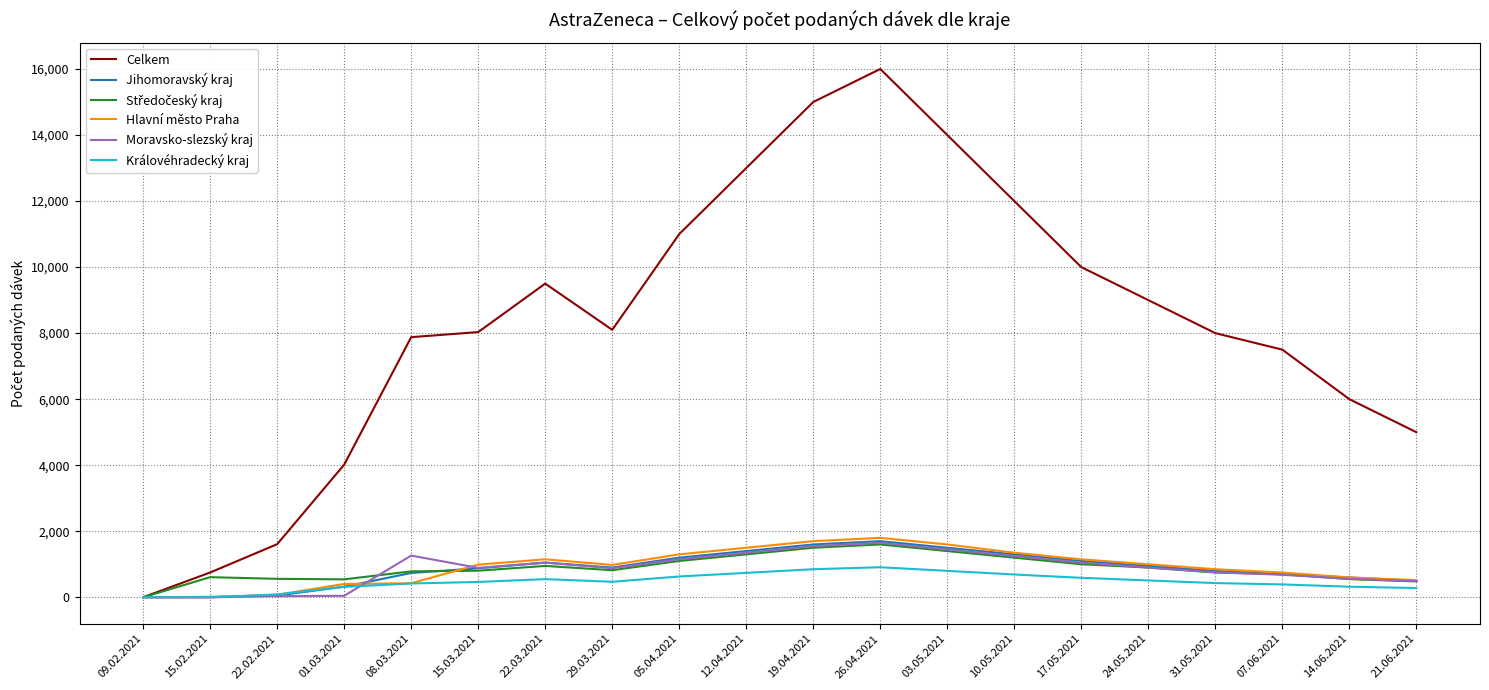

The value of Moravsko-slezský kraj at 15.02.2021 is 0. True or false?

True